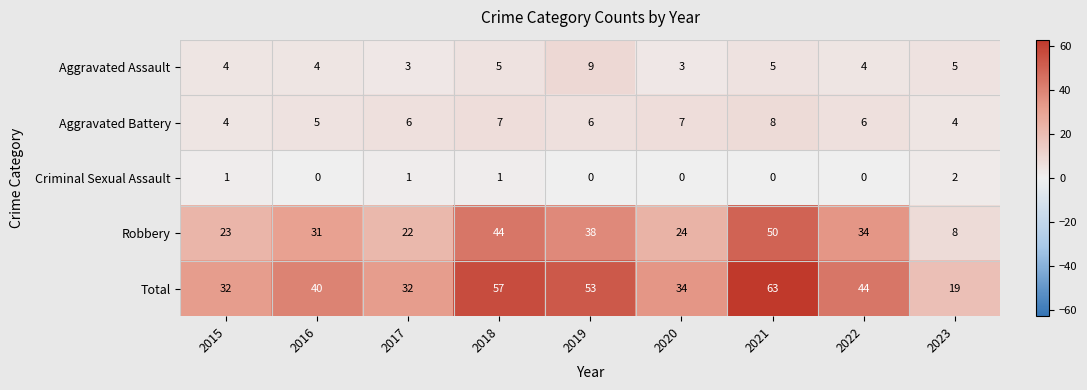

Is it true that Robbery equals 52 at 2022?

False